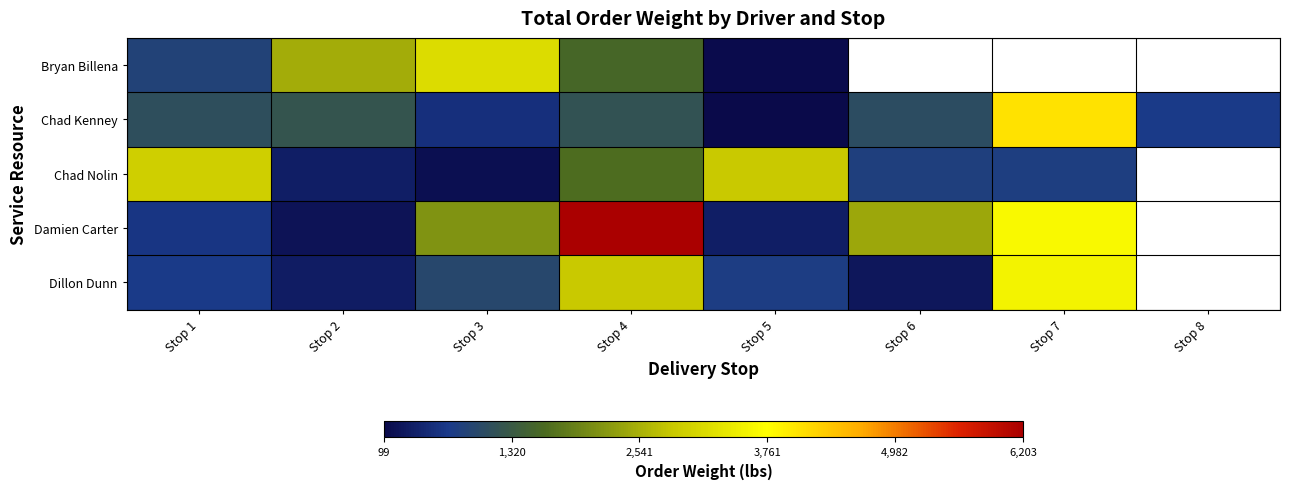

At which category is the sum across all series the highest?

Stop 4